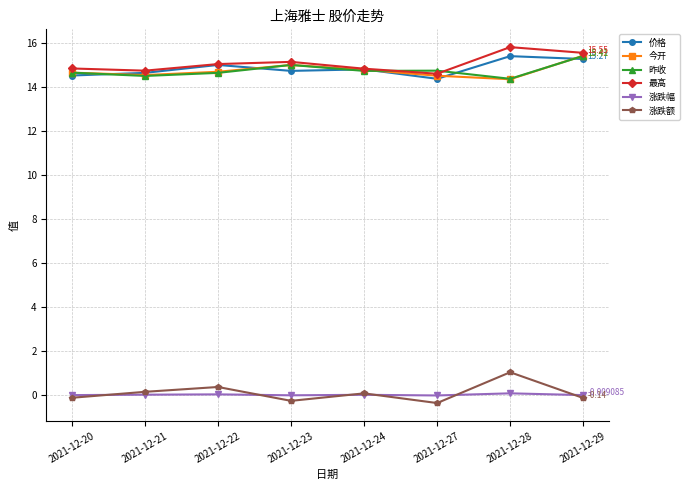

Count the number of data series in this chart.

6